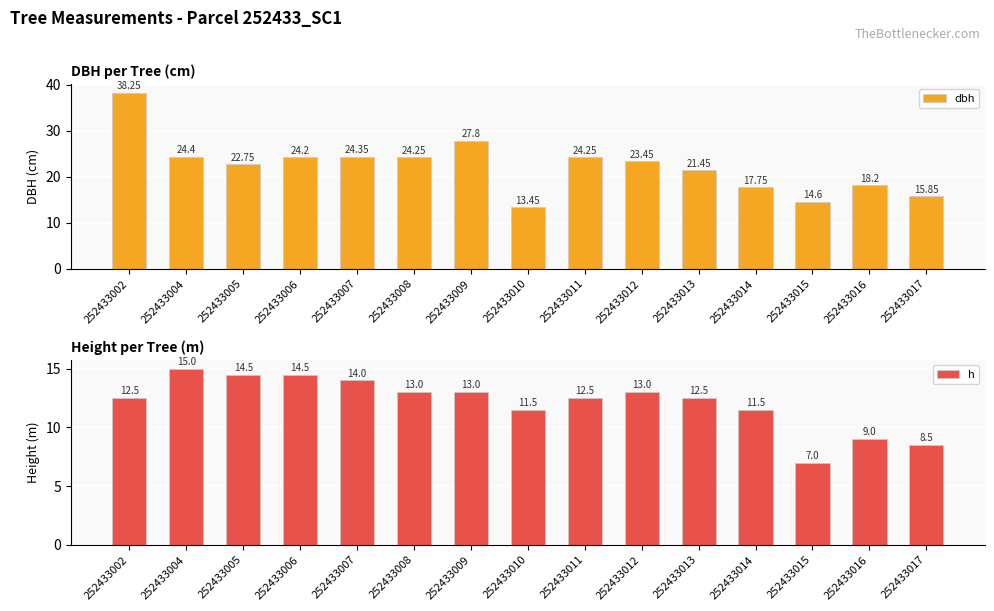

The value of dbh at 252433006 is 9.2. True or false?

False